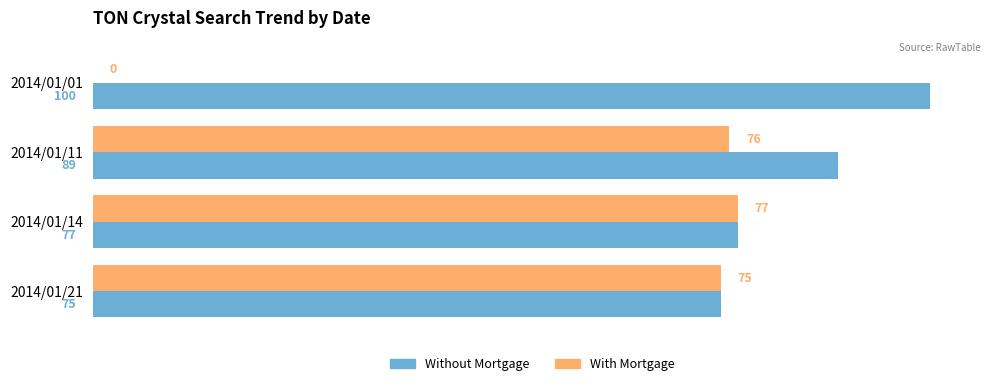

How many categories are shown in the chart?

4